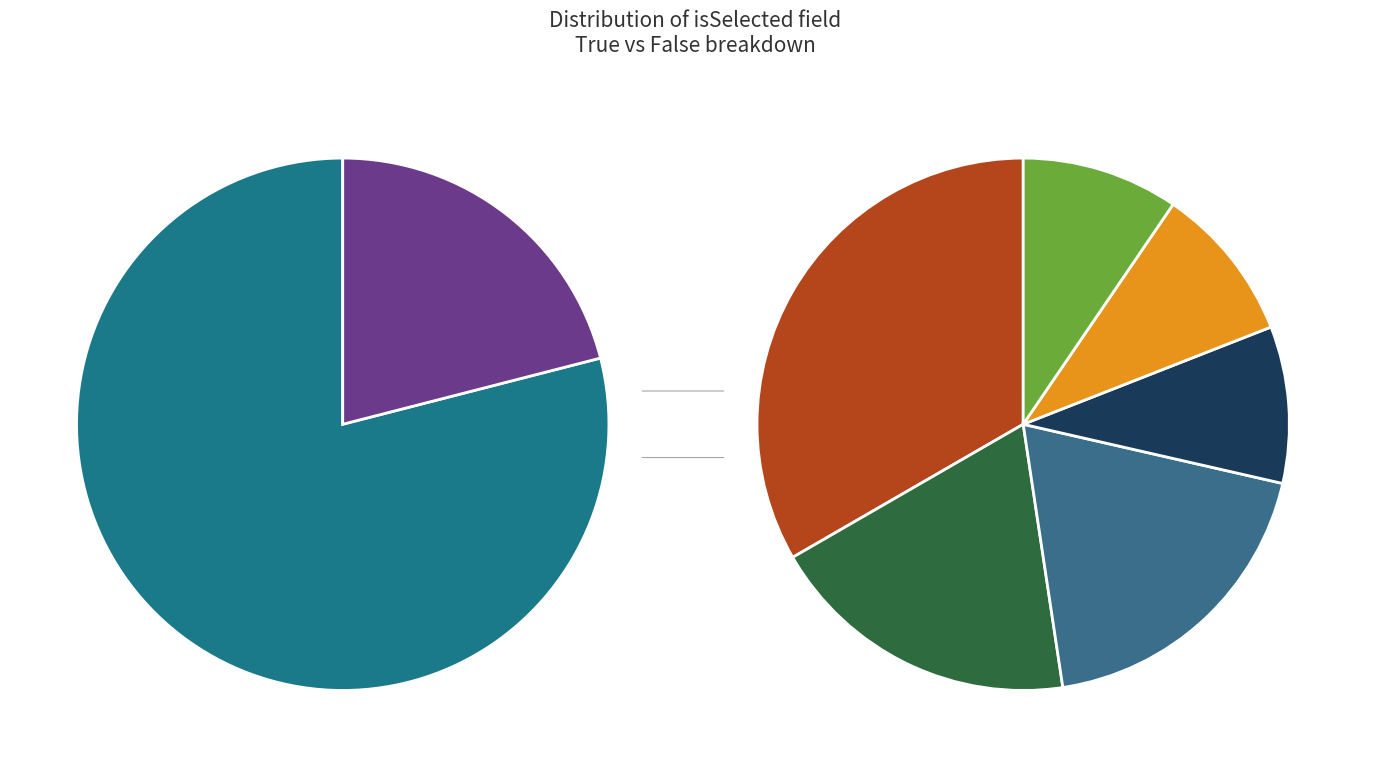

To the nearest percent, what is the average slice percentage?

50%